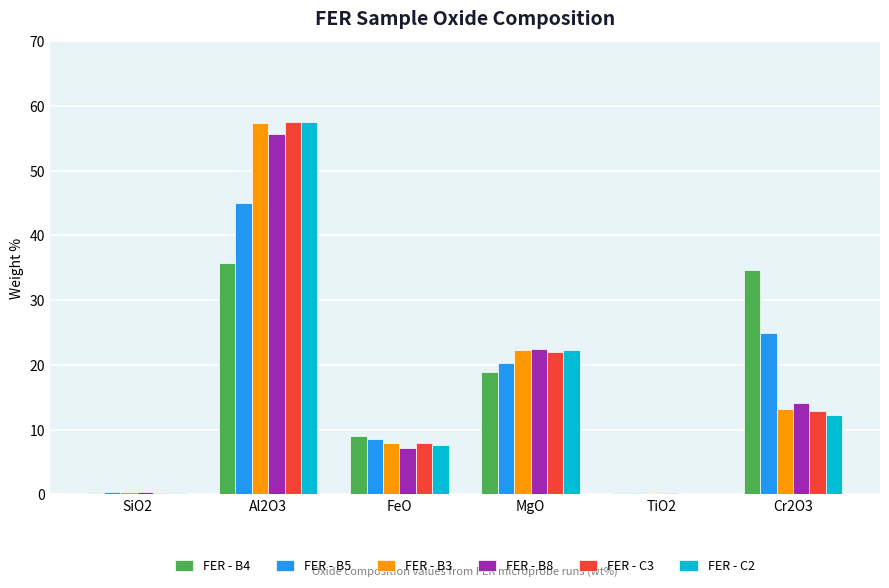

At which category is the sum across all series the highest?

Al2O3